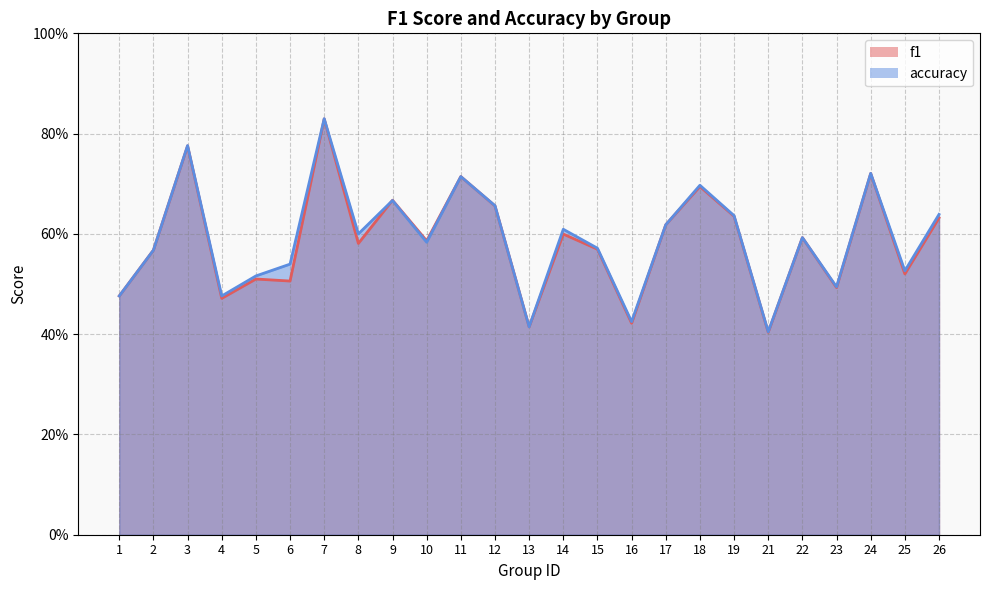

True or false: f1 and accuracy intersect in this chart.

True